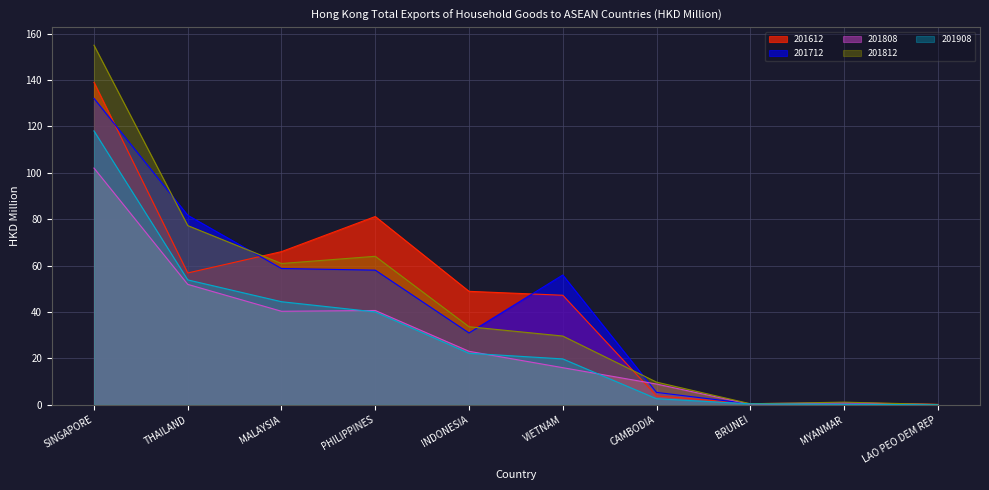

True or false: 201712 has more than 2 interior local peaks.

False